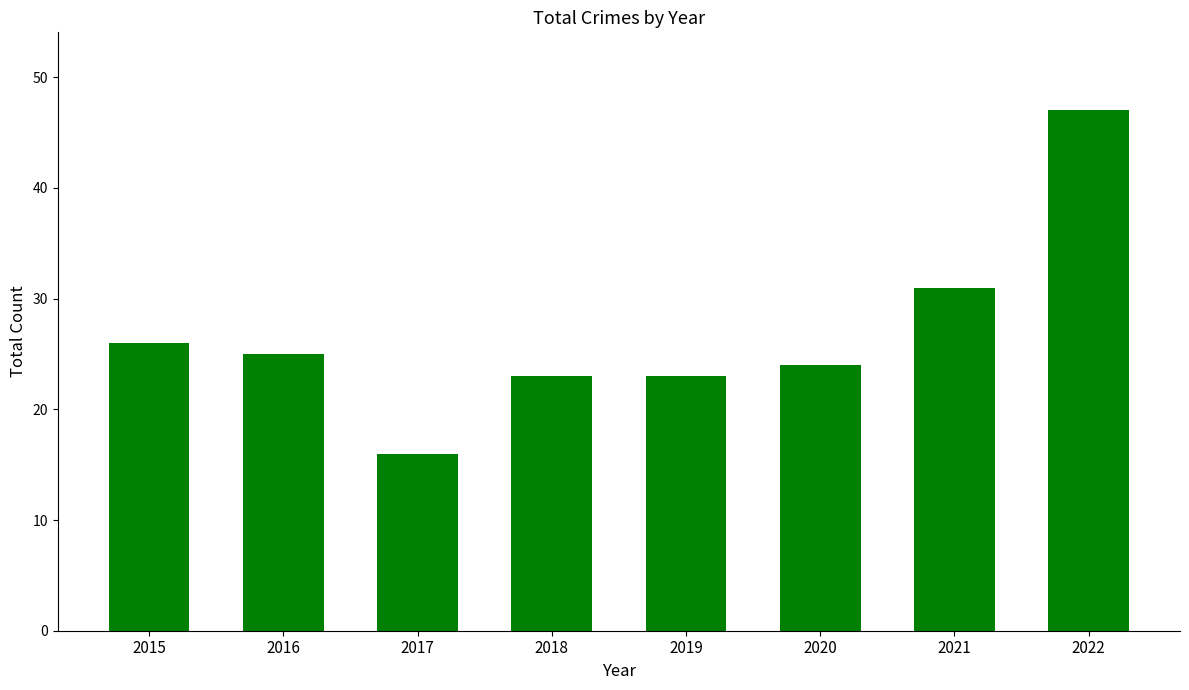

What is the greatest value displayed?

47